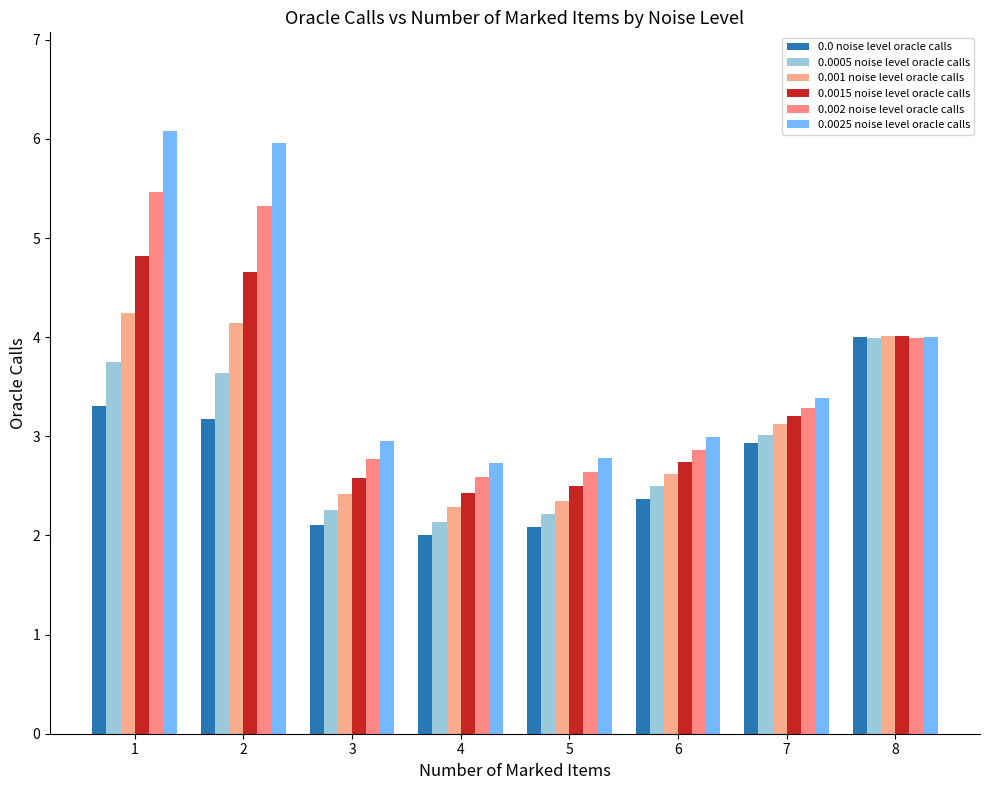

What are all the series names shown in the legend?

0.0 noise level oracle calls, 0.0005 noise level oracle calls, 0.001 noise level oracle calls, 0.0015 noise level oracle calls, 0.002 noise level oracle calls, 0.0025 noise level oracle calls